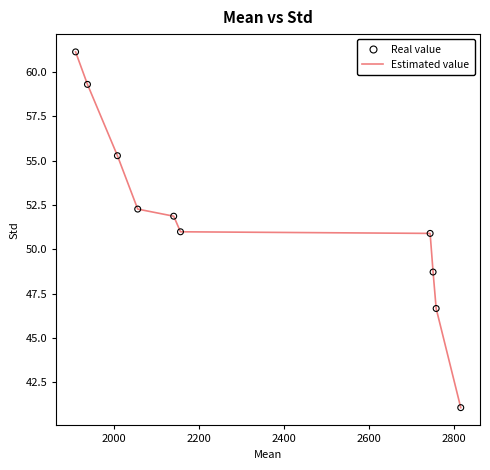

What is the difference between the maximum and minimum values?

20.1